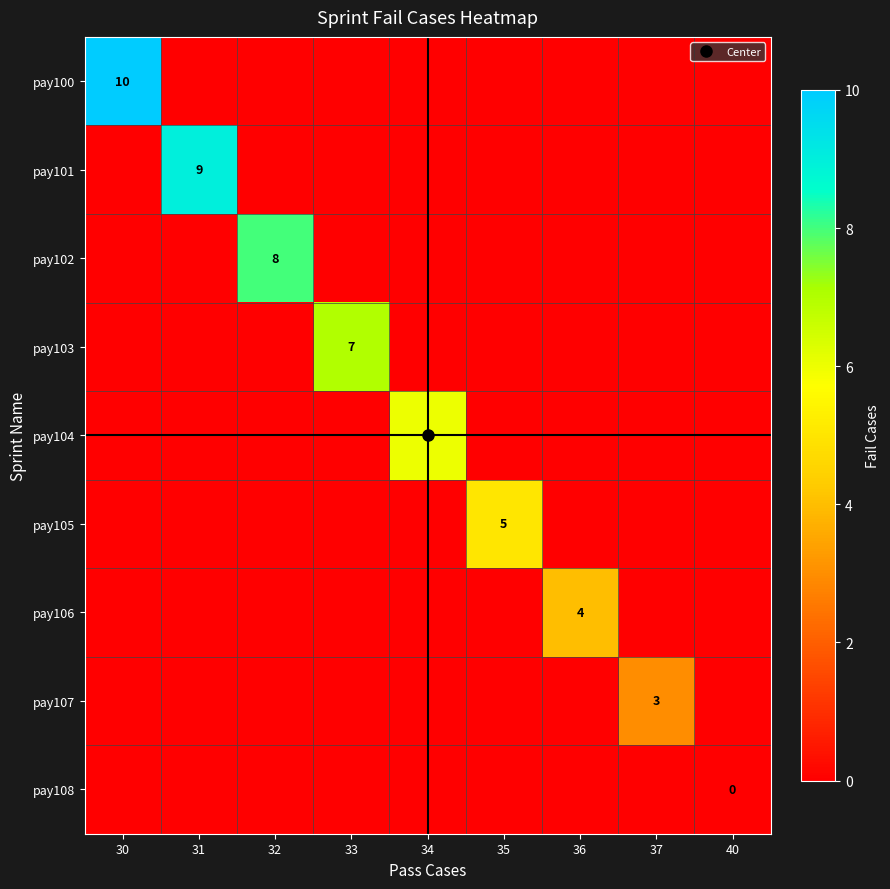

Rank the series by their maximum value, from highest to lowest.

pay100, pay101, pay102, pay103, pay104, pay105, pay106, pay107, pay108